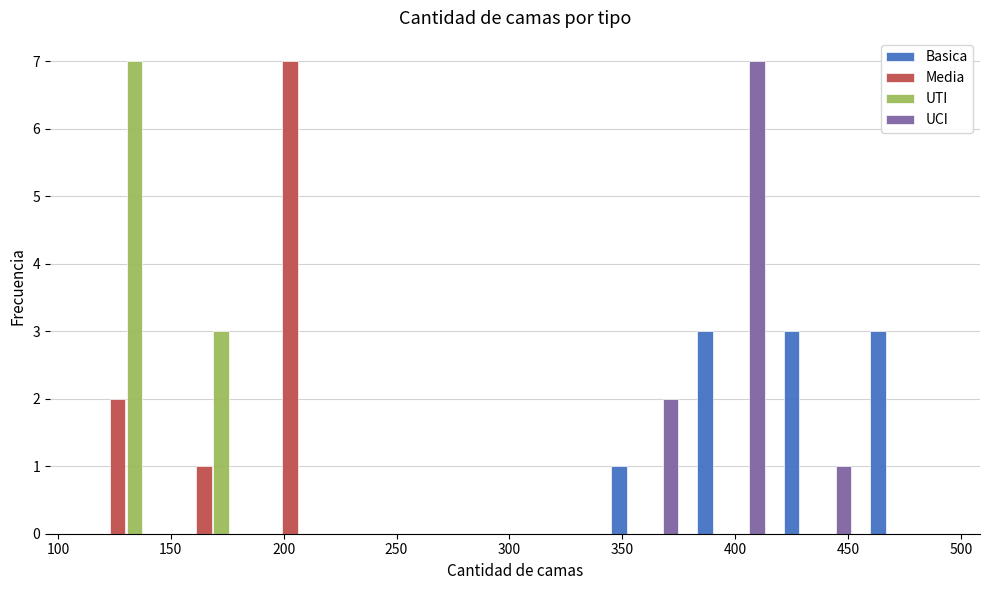

Reading left to right, transcribe this chart: for each range on the x-axis, give the height of each series' bar. Neither the bar edges nor the heights are printed on the chart, so give them approximately, as read against the axes.

110 to 150: Basica=0	Media=2	UTI=7	UCI=0
150 to 190: Basica=0	Media=1	UTI=3	UCI=0
190 to 225: Basica=0	Media=7	UTI=0	UCI=0
225 to 265: Basica=0	Media=0	UTI=0	UCI=0
265 to 305: Basica=0	Media=0	UTI=0	UCI=0
305 to 340: Basica=0	Media=0	UTI=0	UCI=0
340 to 380: Basica=1	Media=0	UTI=0	UCI=2
380 to 415: Basica=3	Media=0	UTI=0	UCI=7
415 to 455: Basica=3	Media=0	UTI=0	UCI=1
455 to 495: Basica=3	Media=0	UTI=0	UCI=0